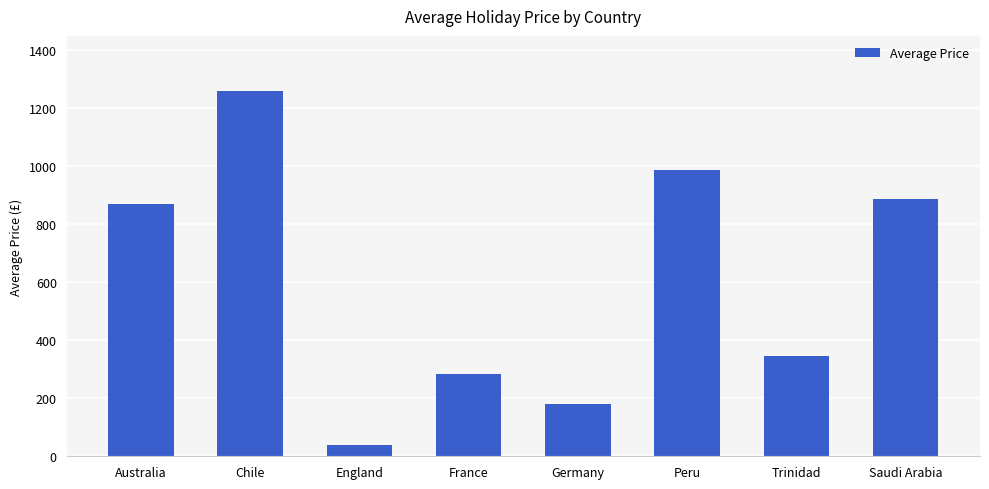

Reading right to left, extract all data points from this chart.

Saudi Arabia=885.0	Trinidad=345.0	Peru=985.0	Germany=179.0	France=285.0	England=40.5	Chile=1259.0	Australia=867.5